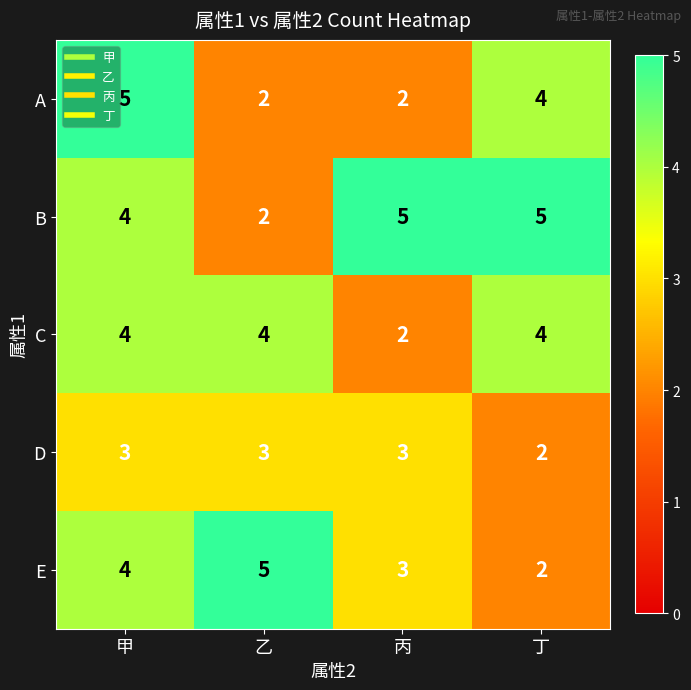

Between 甲 and 丙, which series saw the biggest shift?

A